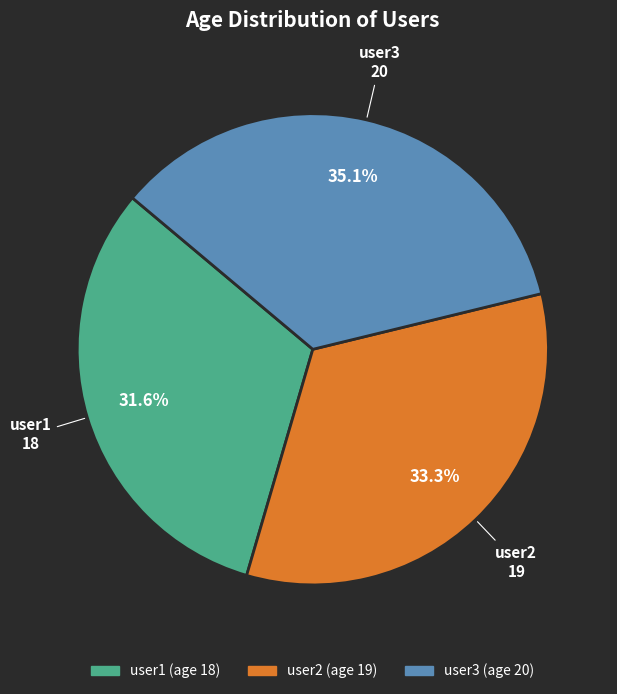

True or false: user1 accounts for 21% of the total.

False